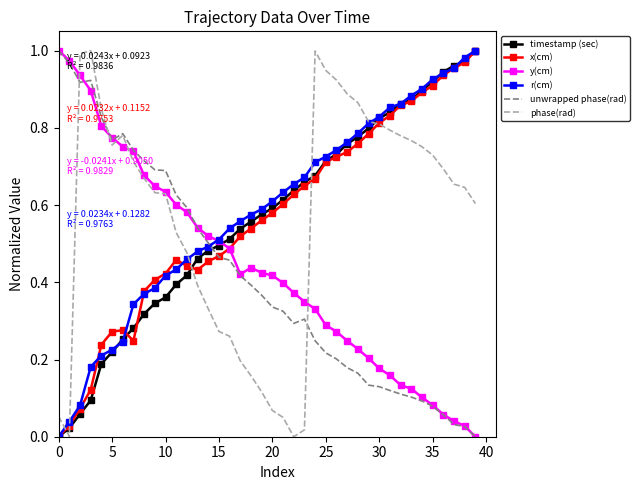

What are all the series names shown in the legend?

timestamp (sec), x(cm), y(cm), r(cm), unwrapped phase(rad), phase(rad)